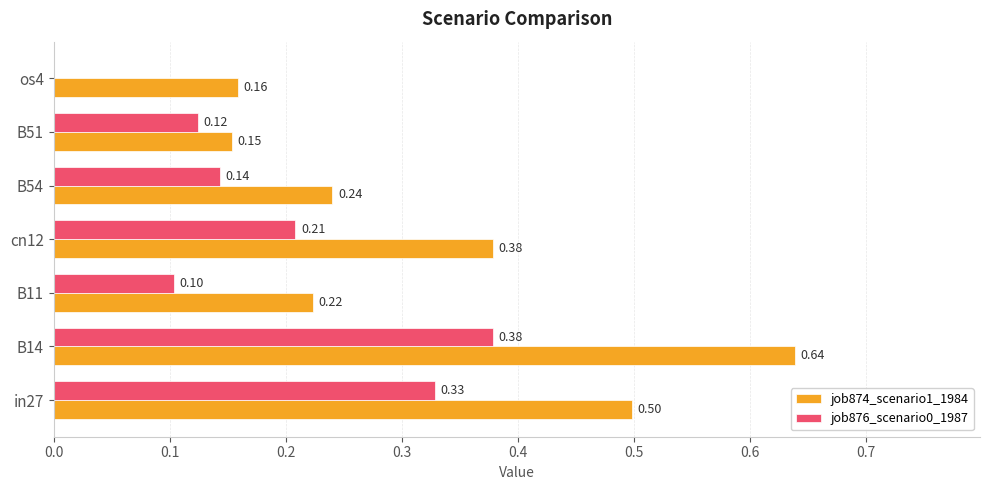

Is the value of job874_scenario1_1984 at os4 greater than the value of job876_scenario0_1987 at os4?

Yes